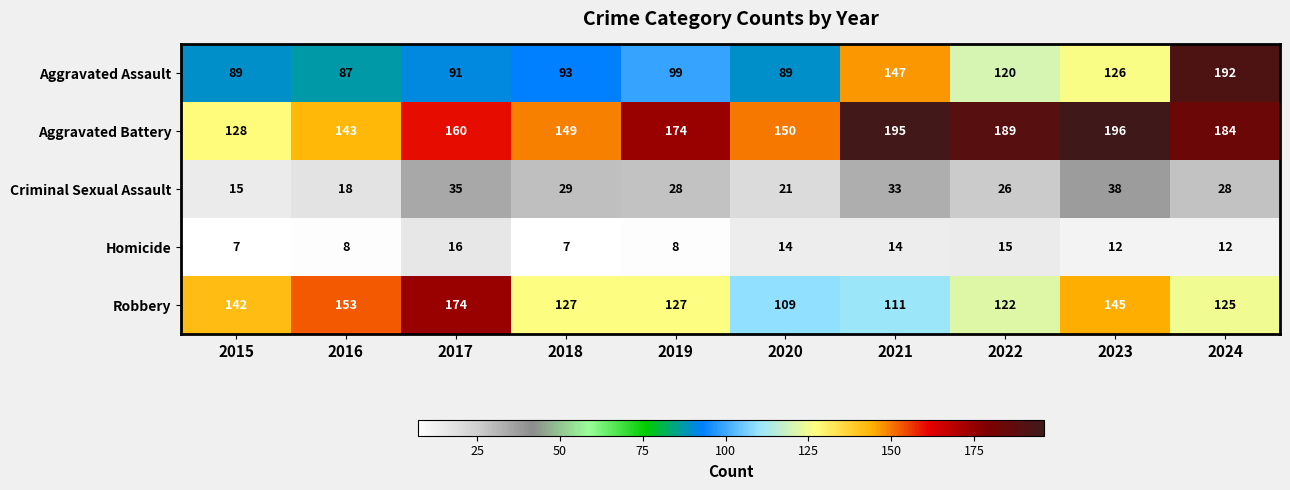

How many values in the Criminal Sexual Assault series are below 28?

4